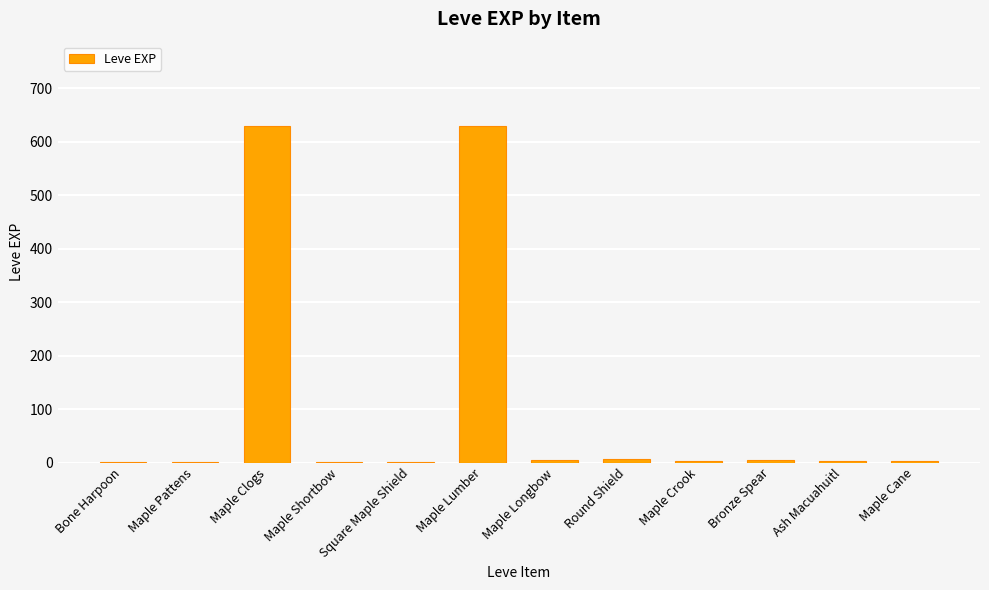

What is the change in value from Maple Shortbow to Maple Cane?

+2